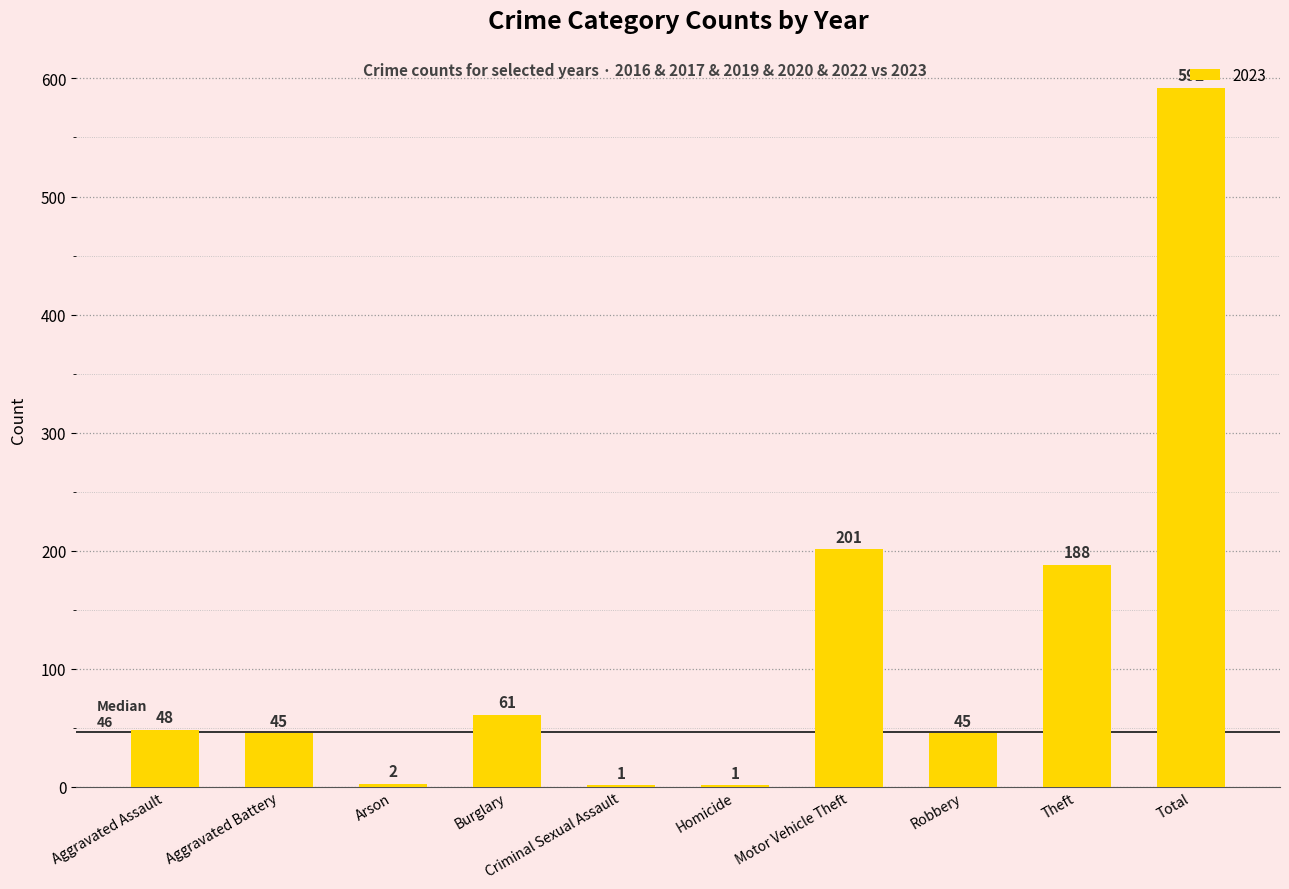

Which label corresponds to the largest value in the chart?

Total